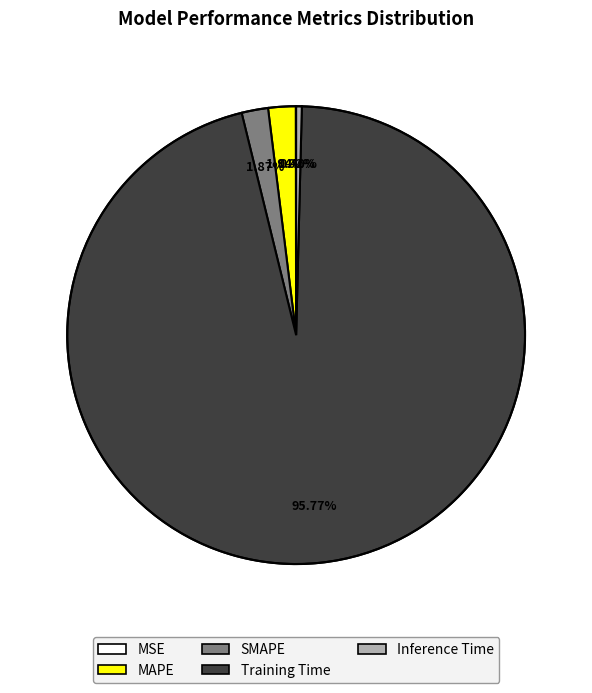

Is the sum of MAPE and SMAPE greater than half?

No